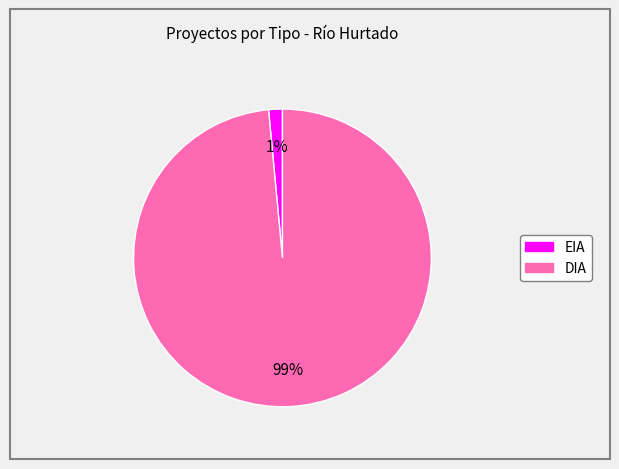

What percentage is the EIA slice, to the nearest percent?

1%